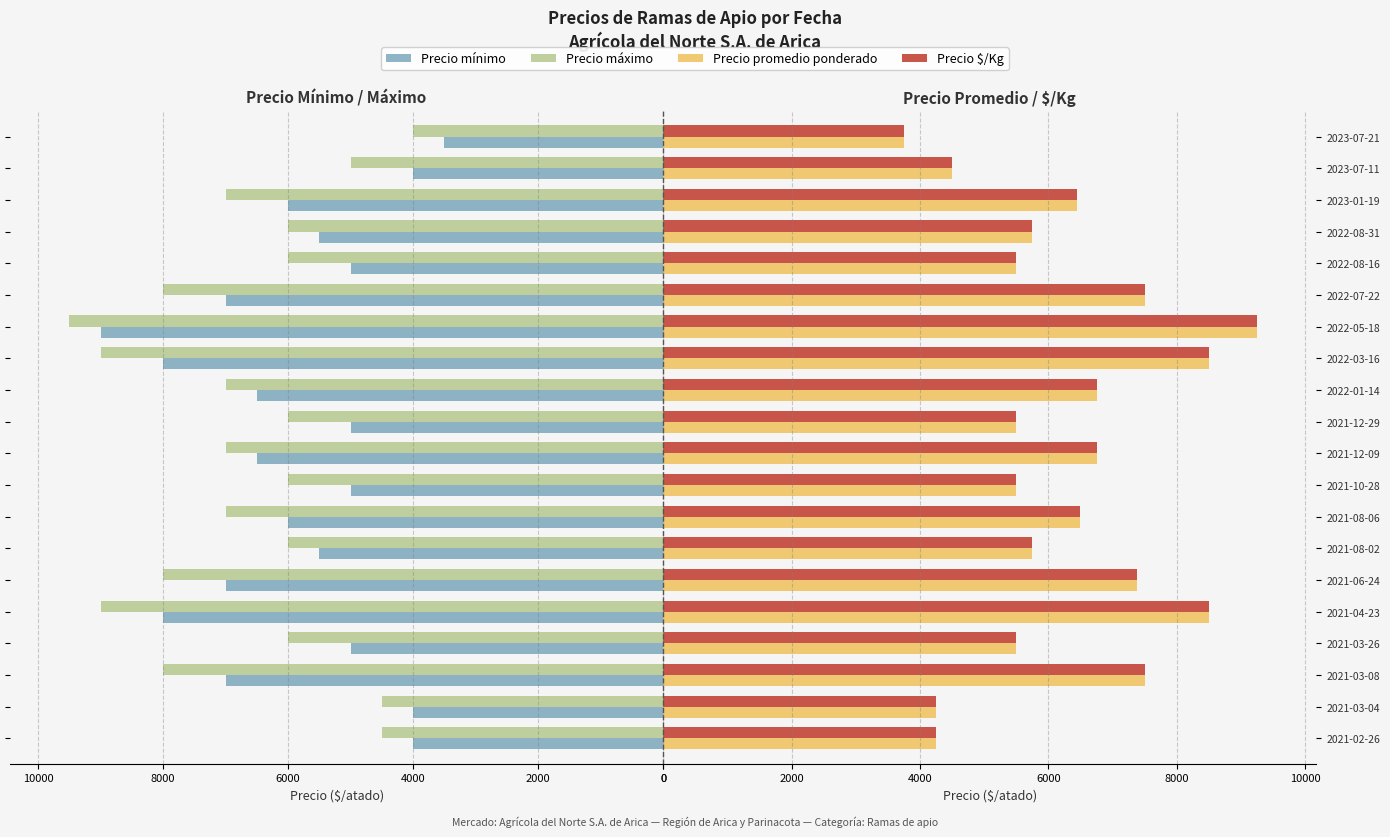

List the series in order of their peak value, highest first.

Precio máximo, Precio promedio ponderado, Precio $/Kg, Precio mínimo